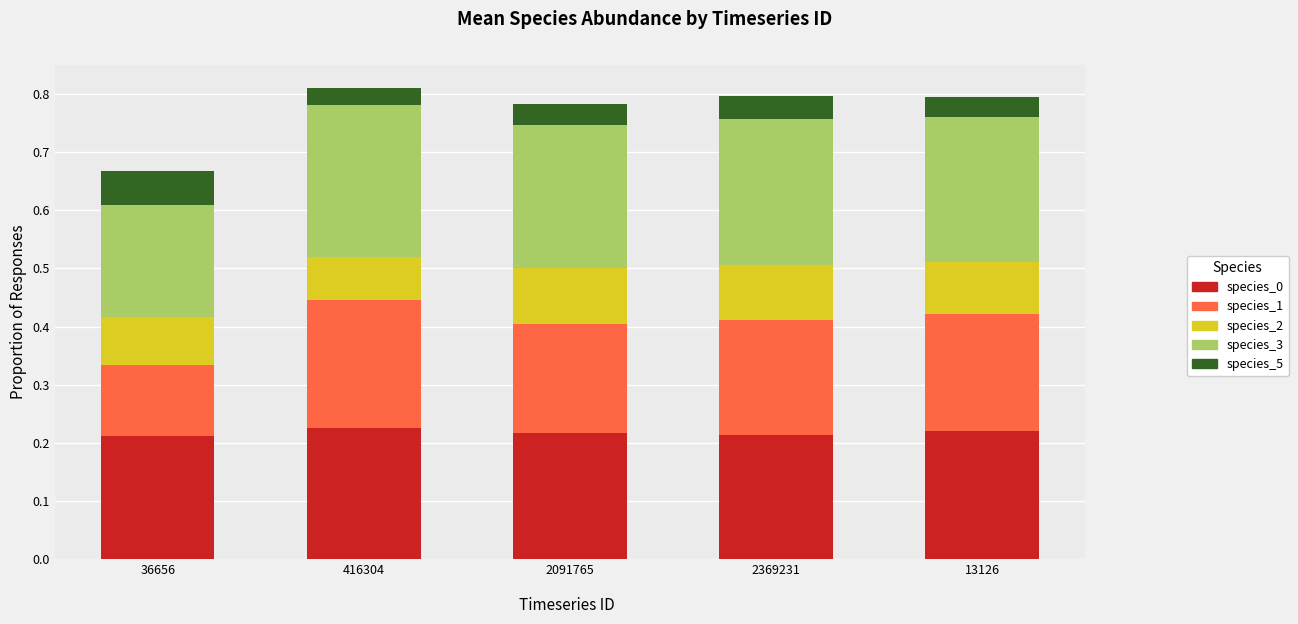

What position from the right is 2091765?

3